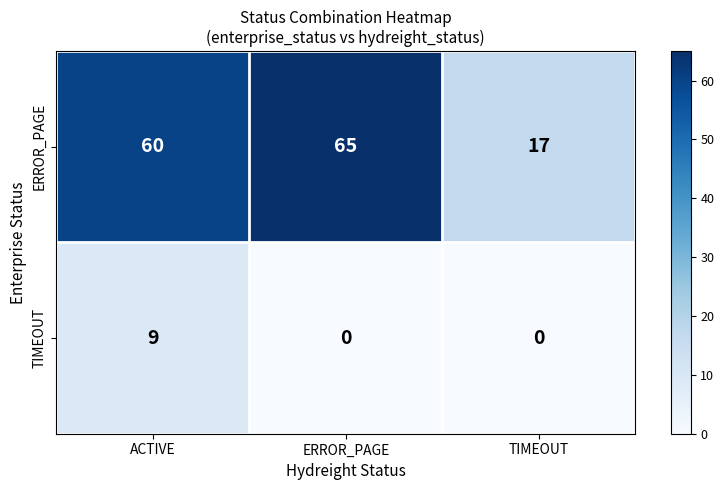

The value of TIMEOUT at TIMEOUT is 3. True or false?

False